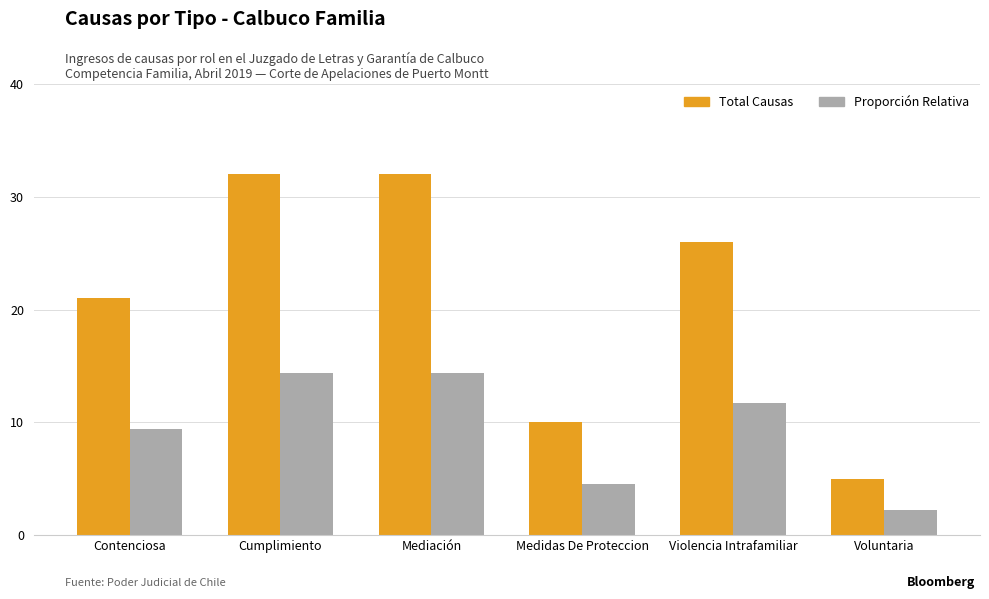

How many distinct data groups are displayed?

2